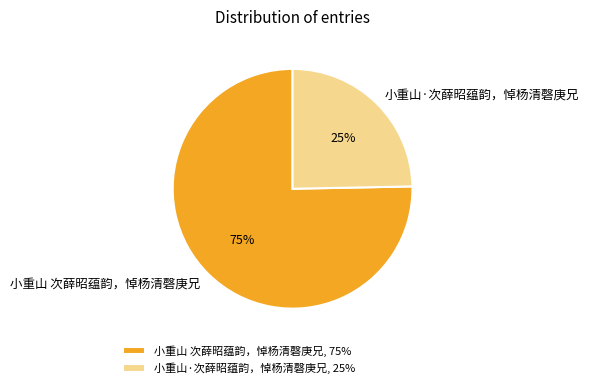

Which category has the biggest portion of the pie?

小重山 次薛昭蕴韵，悼杨清磬庚兄